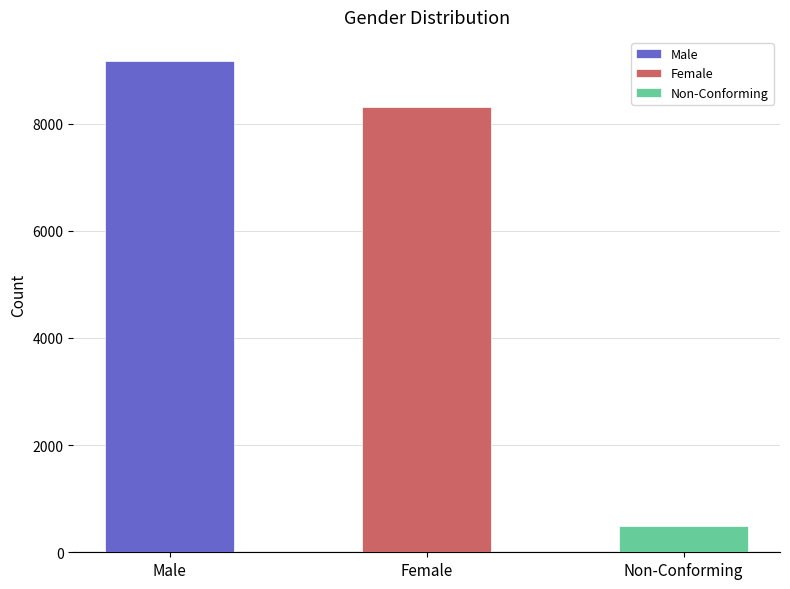

What is the sum of all values?

17960